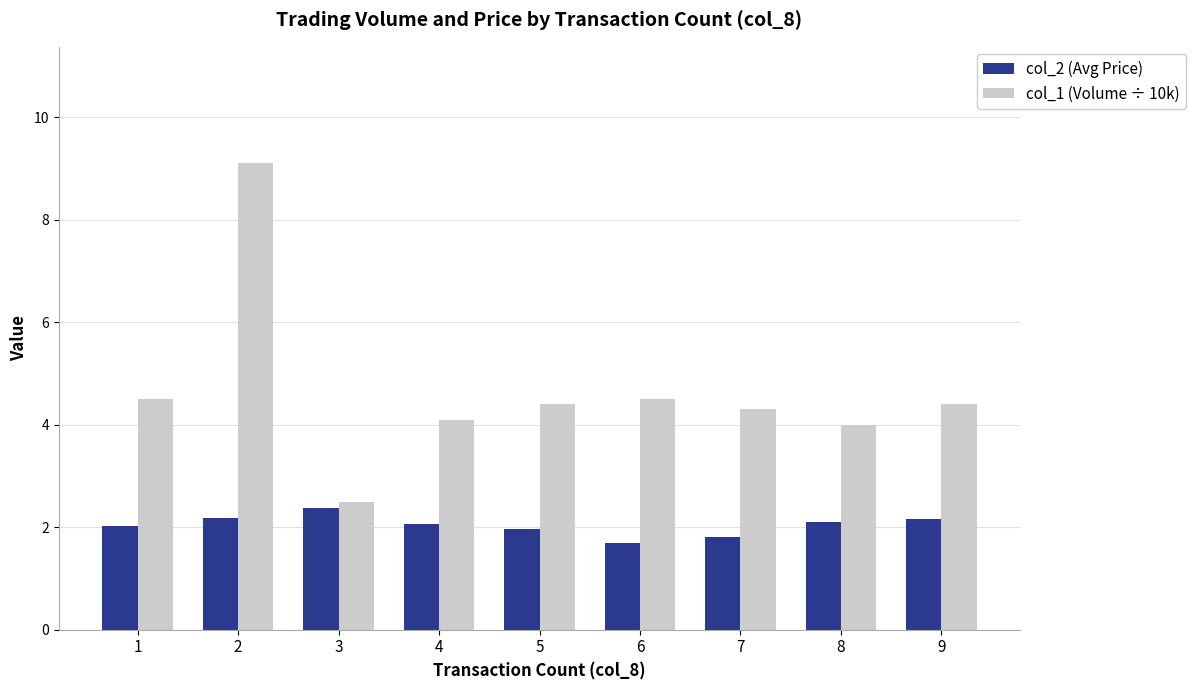

Which series has the largest range (max minus min)?

col_1 (Volume ÷ 10k)